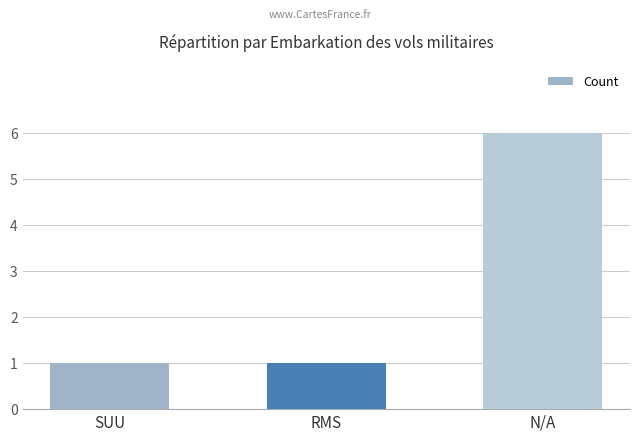

Between N/A and SUU, which is larger?

N/A